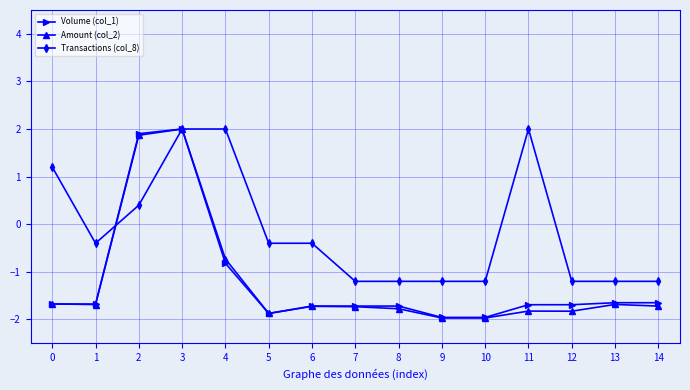

What is the sum of the Amount (col_2) values at 1 and 3?

0.3